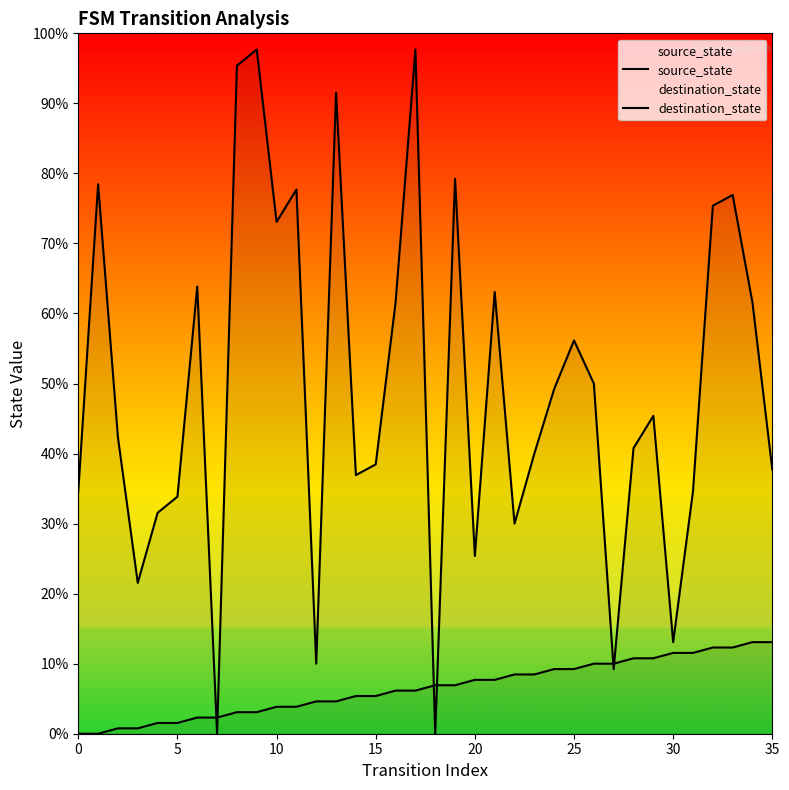

Is it true that source_state equals 13 at 21?

False